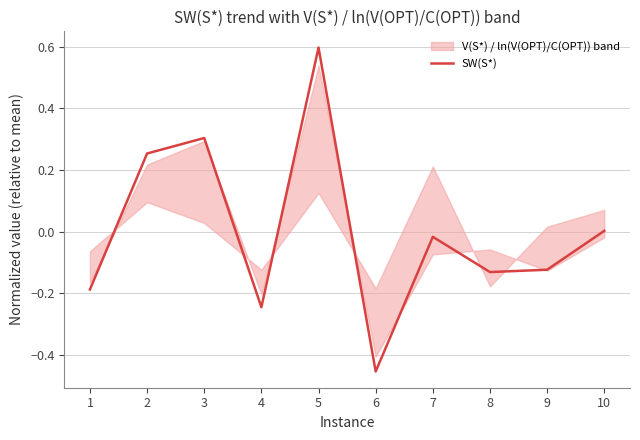

What is the smallest value displayed?

-0.5